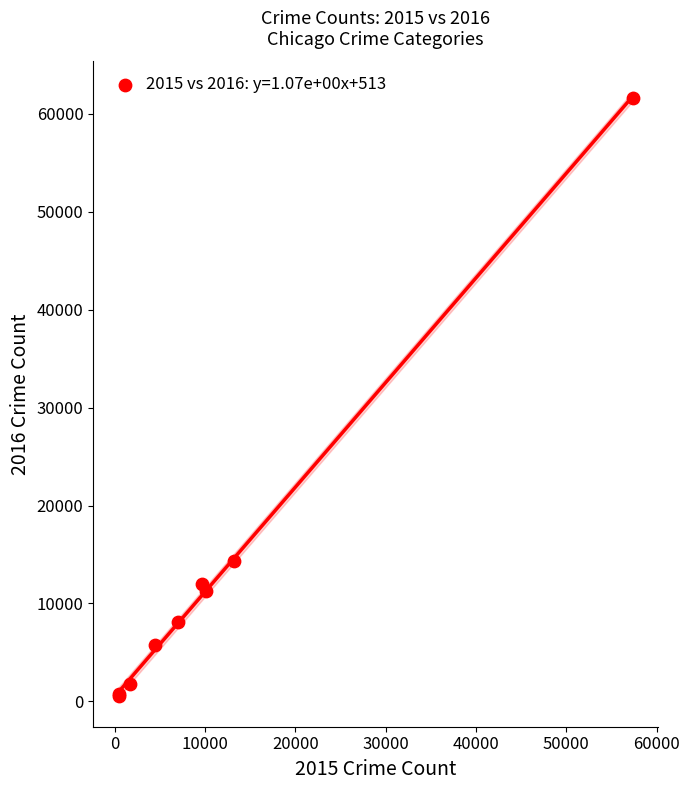

What Y value in the scatter plot is closest to 31066?

14289